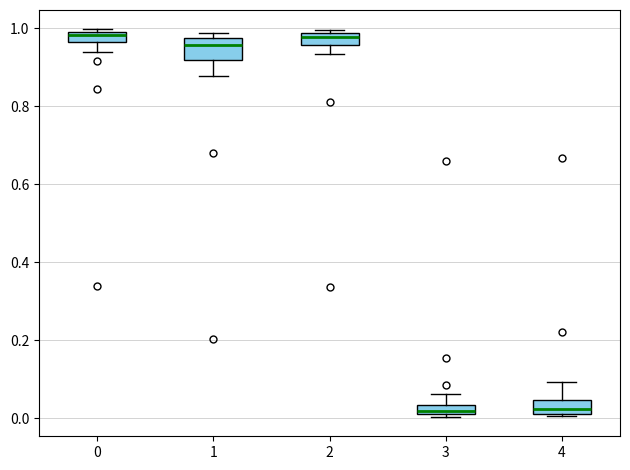

Where is the lower edge of the box at x = 4 on the y-axis? The values are not printed on the chart, so give them approximately, as read against the axis.

0.02